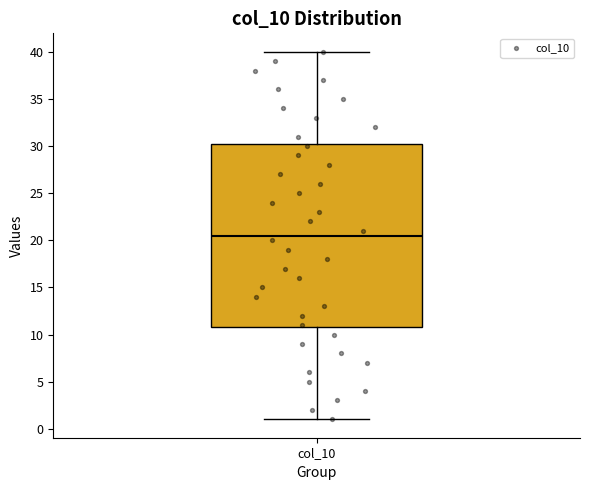

Read this box plot against the y-axis: the position of the median line, the range covered by the box, and the ends of both whiskers. The values are not printed on the chart, so give them approximately, as read against the axis.

median 20.5, box 11.0 to 30.5, whiskers 1.0 to 40.0